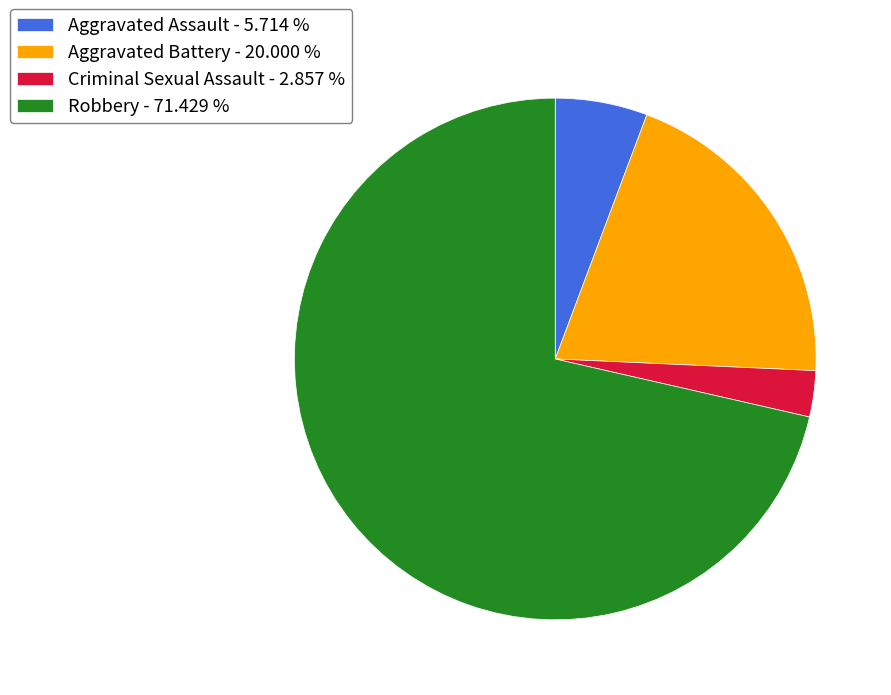

Count the number of slices in the pie.

4